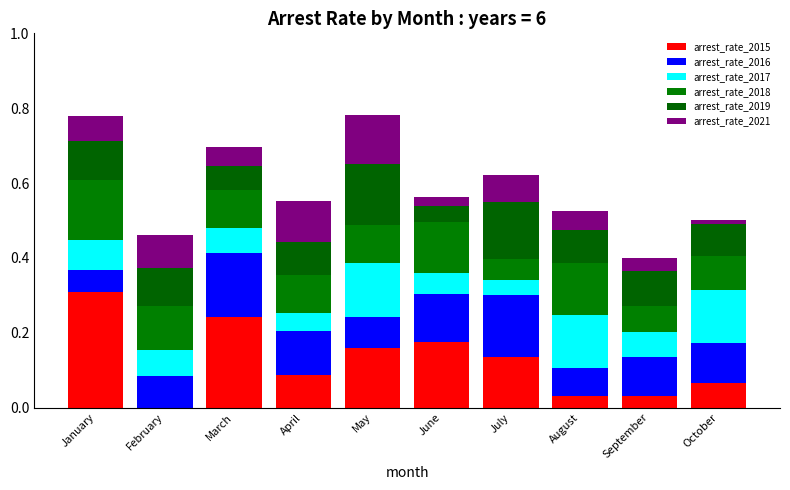

Does the chart contain stacked bars?

Yes